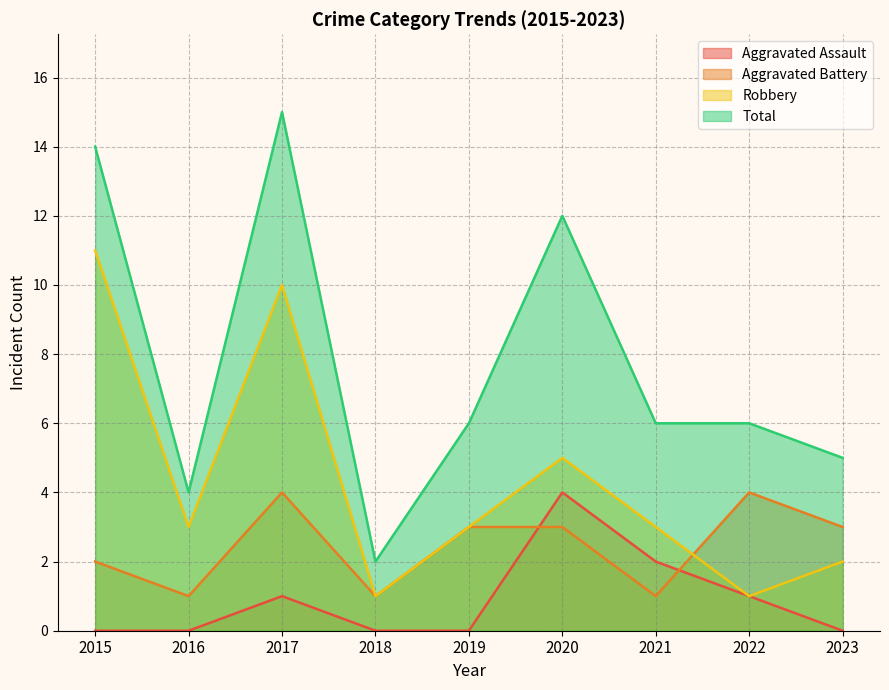

Which category has the highest value in the Aggravated Assault series?

2020